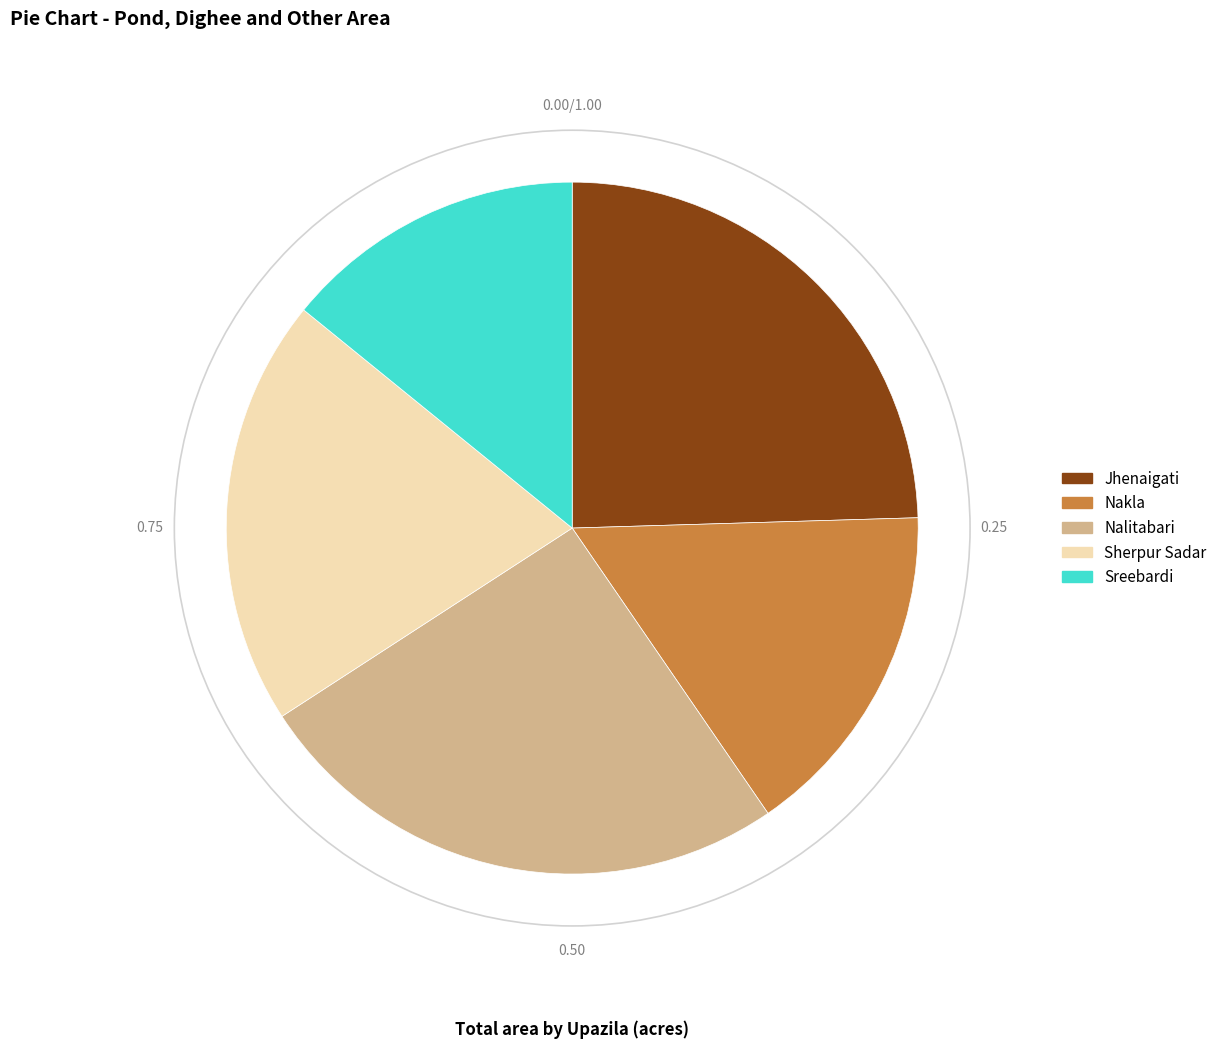

Does any single category account for the majority?

No